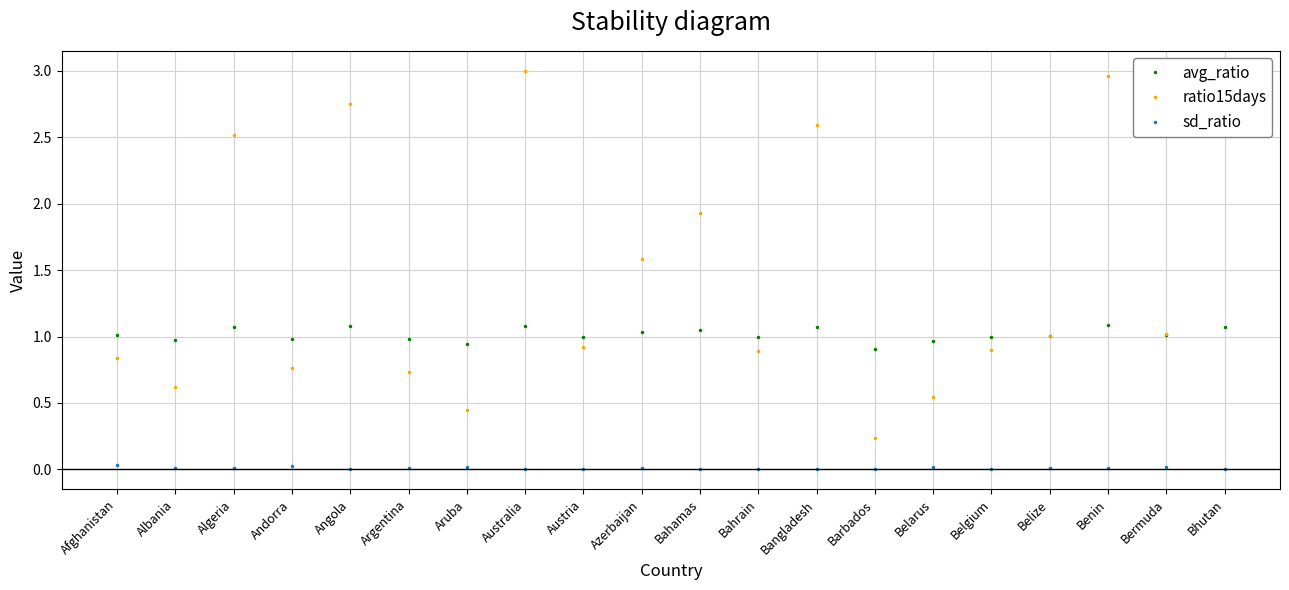

How many data points in ratio15days are above 1?

10